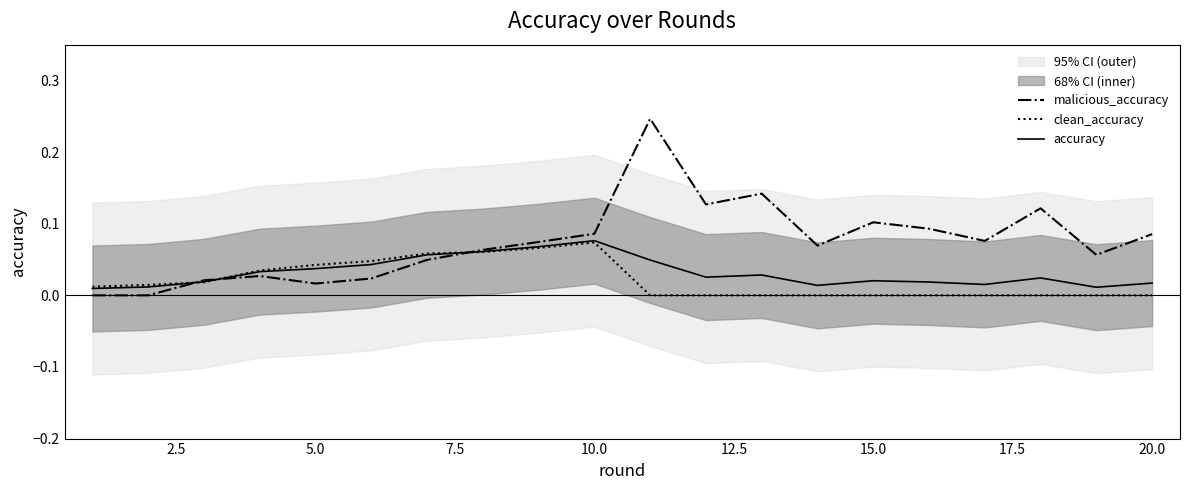

True or false: malicious_accuracy has a value of 0.1 at 15.0.

True